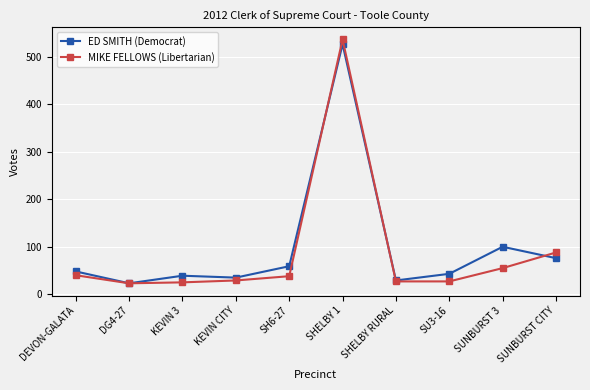

At which category does ED SMITH (Democrat) reach its first local valley?

DG4-27